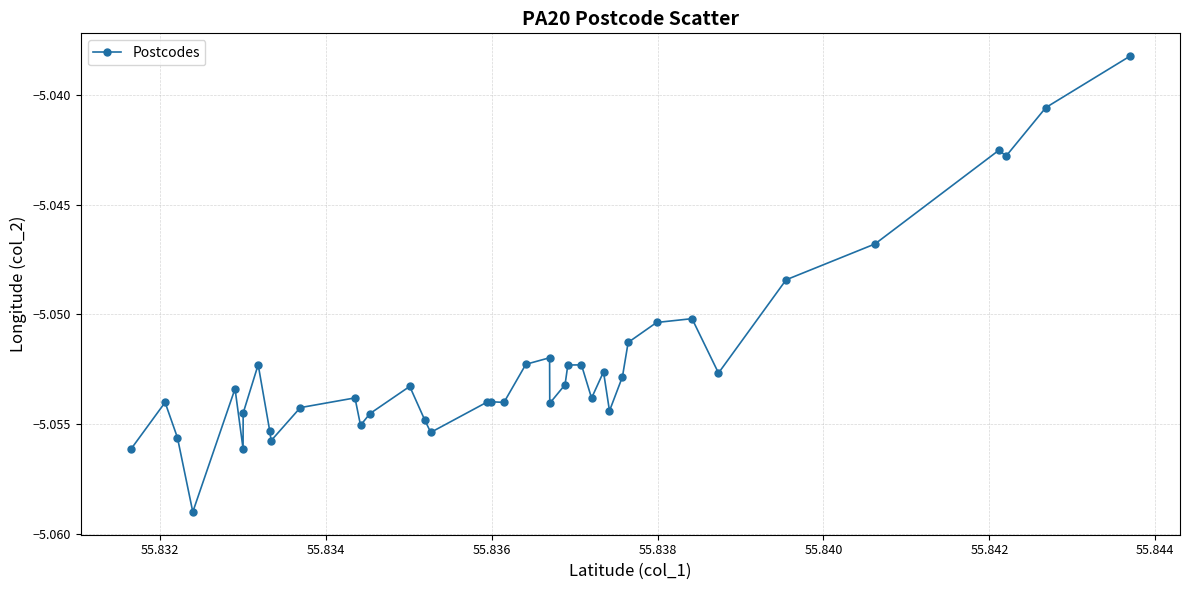

What is the sum of all values?

-202.1